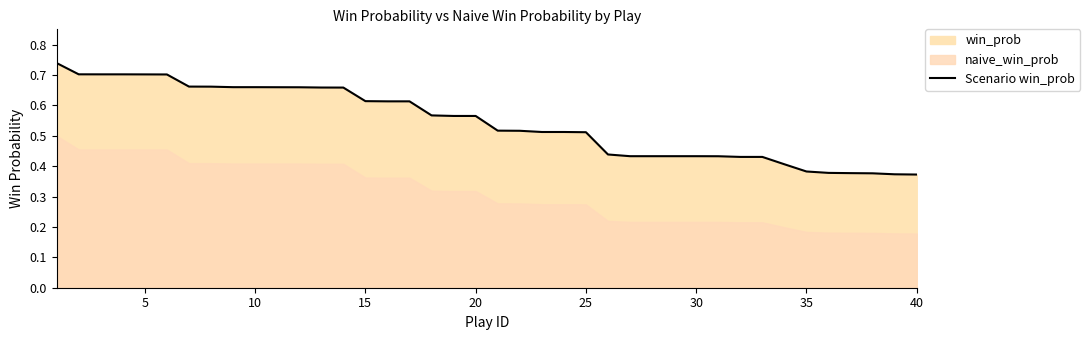

What is the maximum value shown in the chart?

0.7